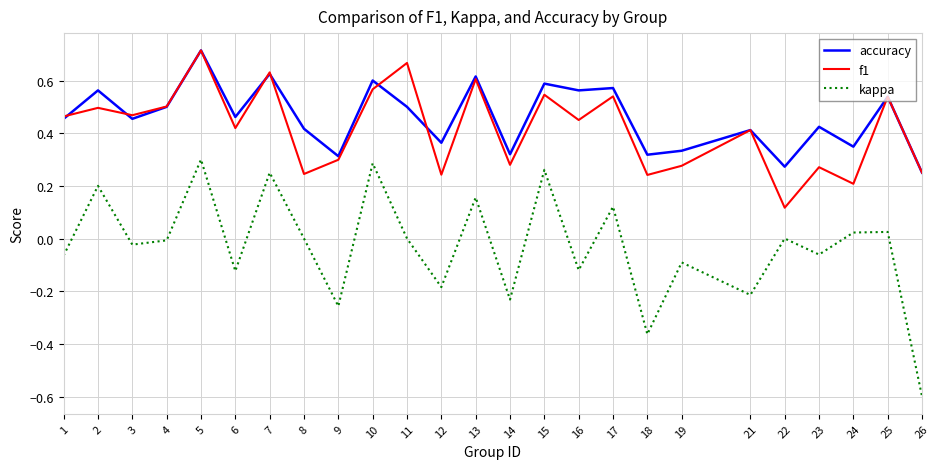

Is it true that accuracy equals 0.2 at 3?

False